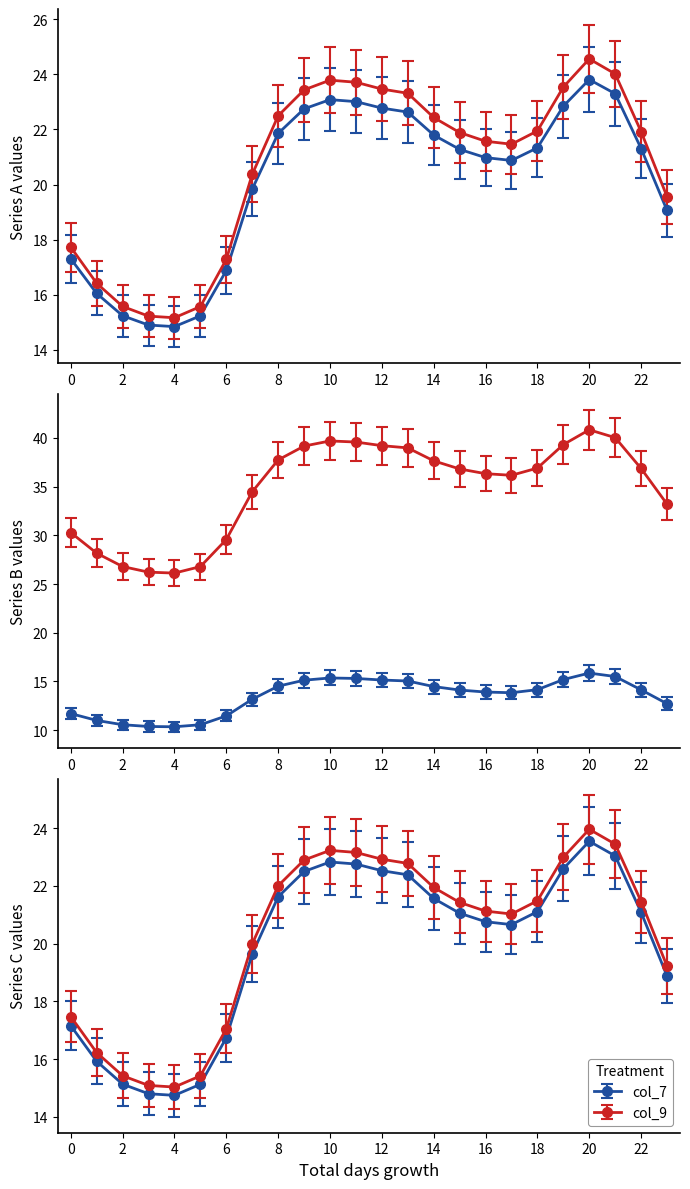

How many categories are shown in the chart?

24